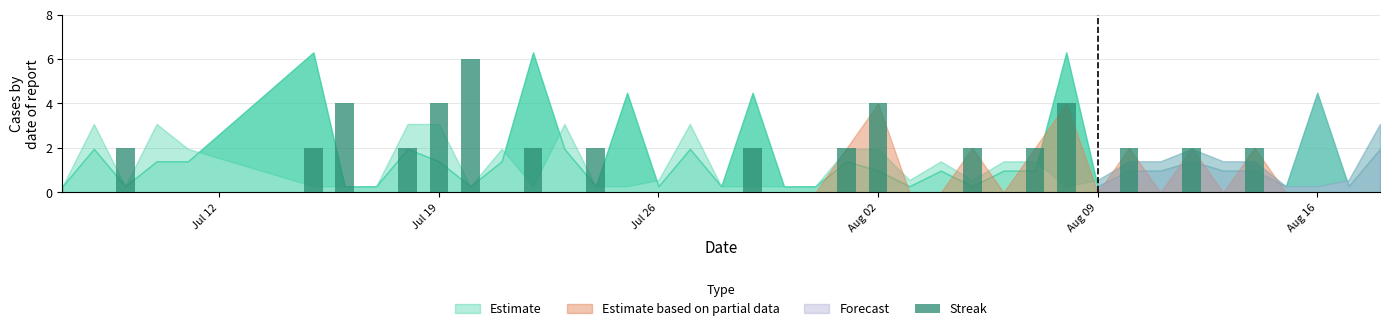

What is the sum of all values?

46